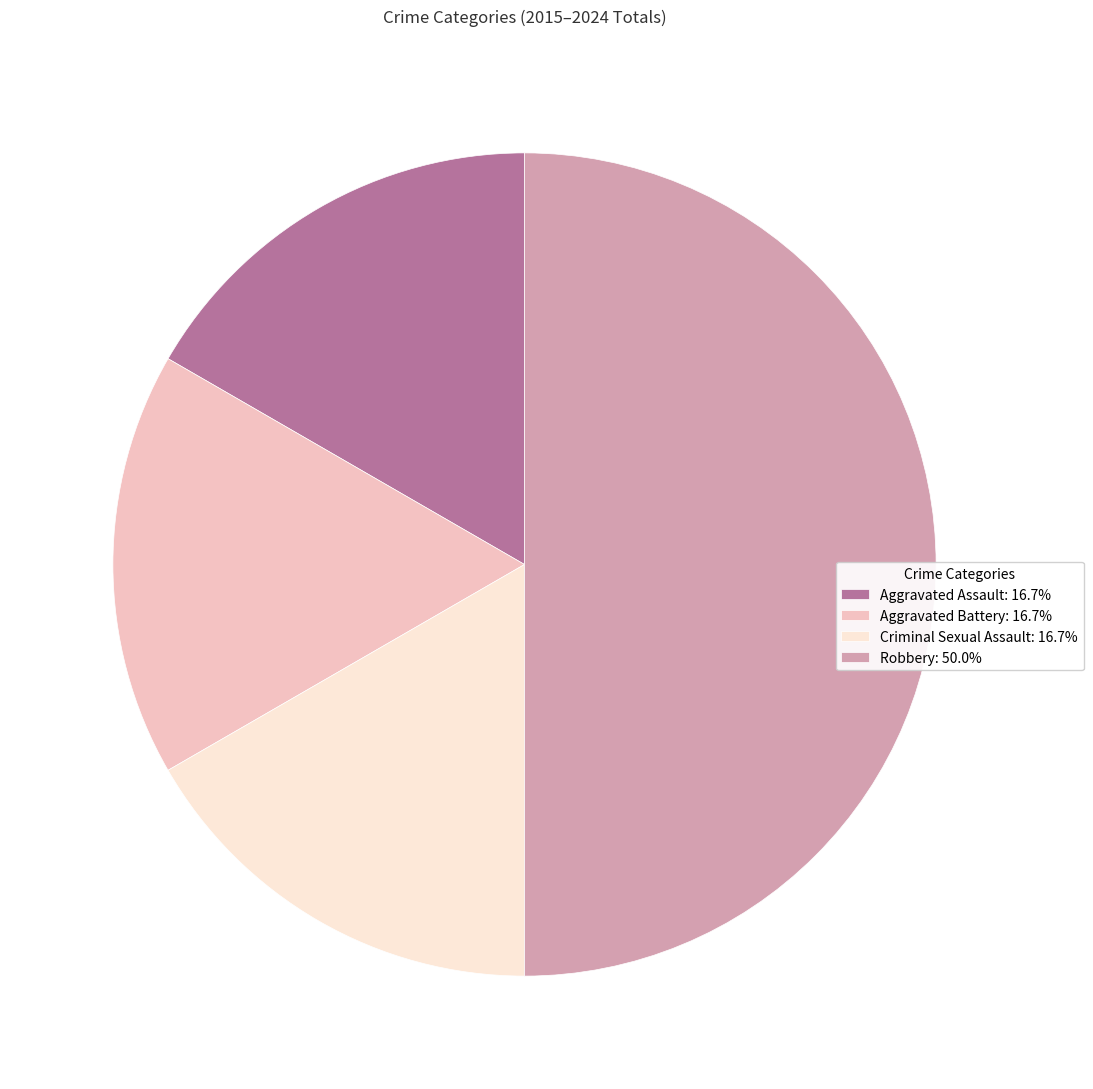

Between Robbery and Aggravated Assault, which is larger?

Robbery